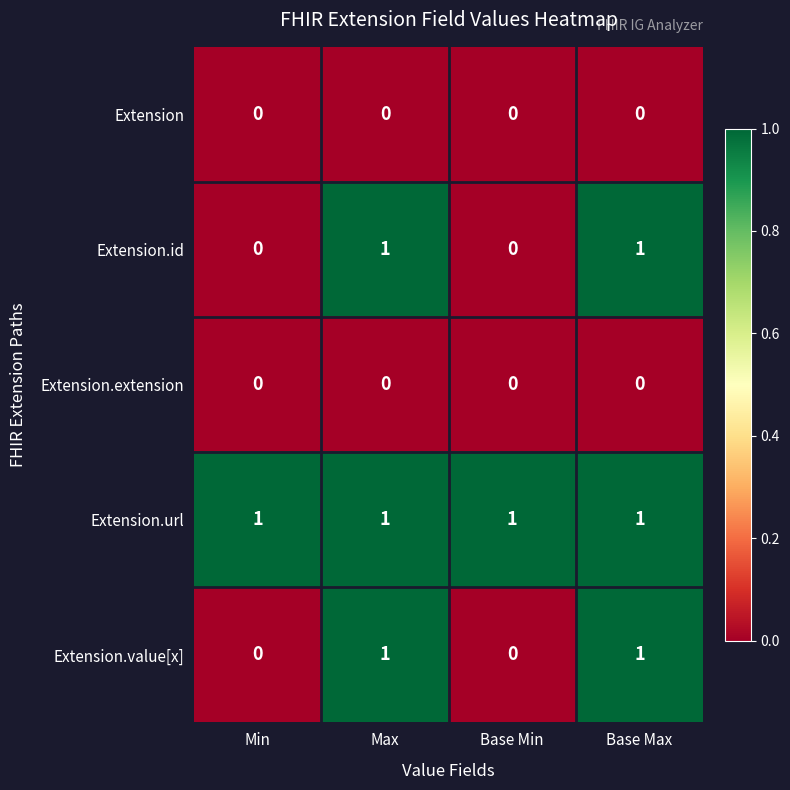

What is the sum of all Extension.url values?

4